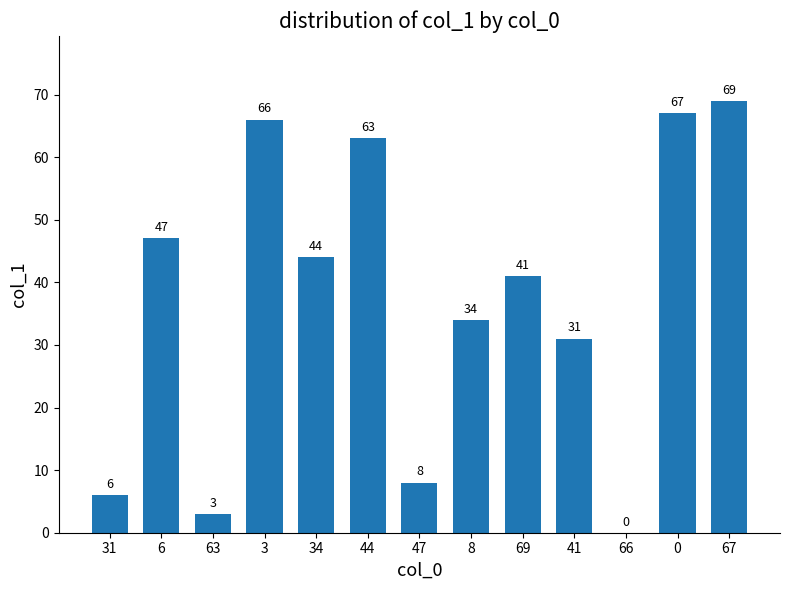

Are the bars grouped side by side (vs. stacked)?

No